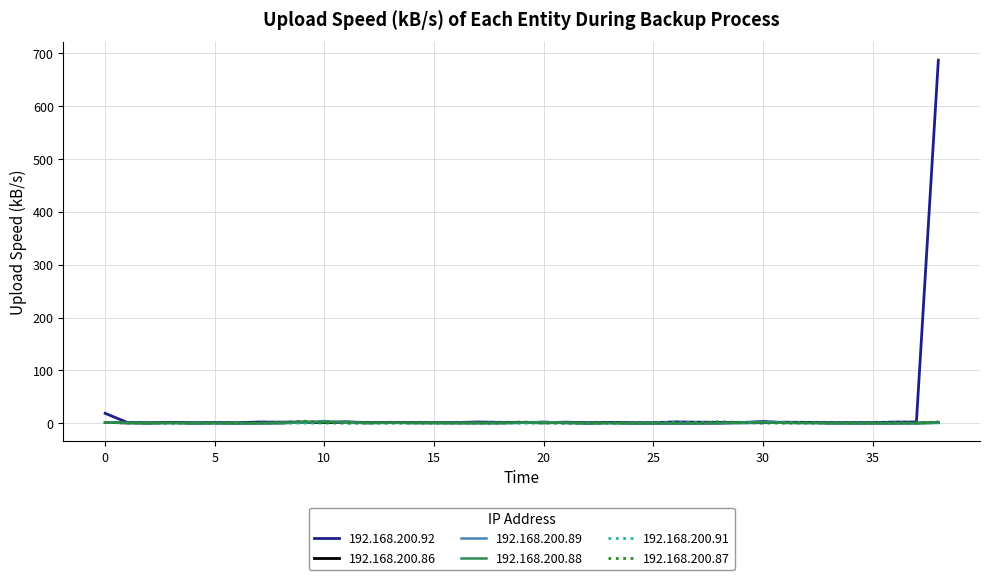

Which series has the largest range (max minus min)?

192.168.200.92